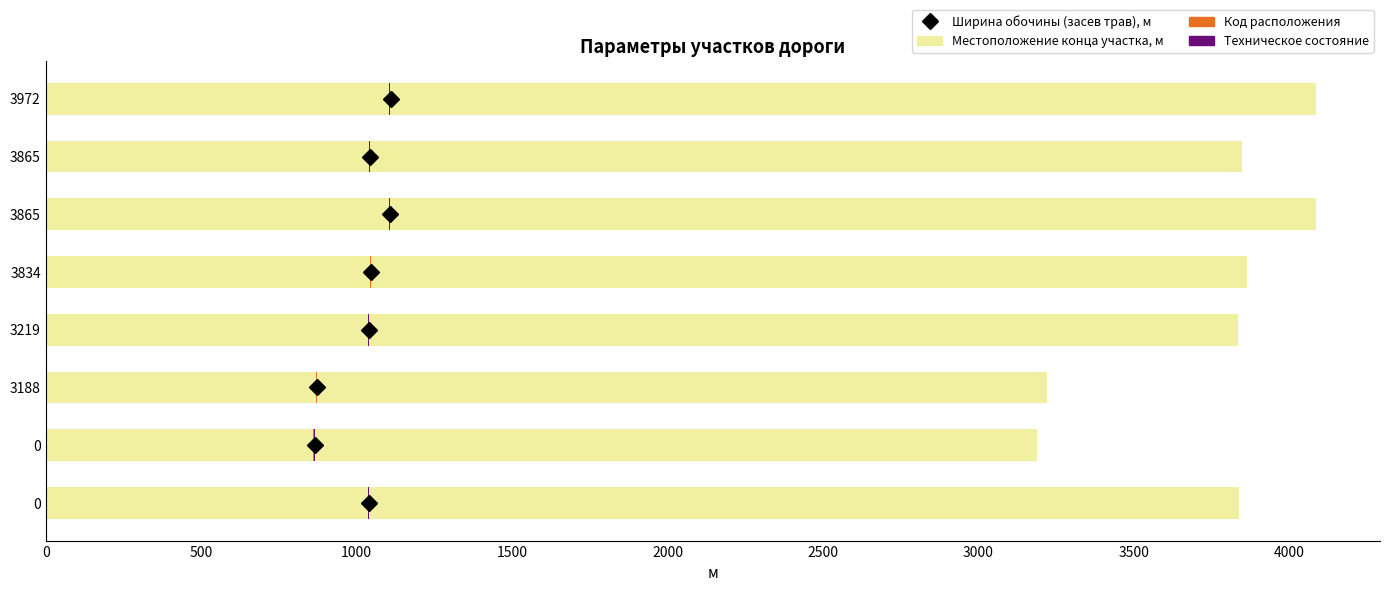

What is the value of the Местоположение конца участка, м bar at the 1st from the left?

3839.0